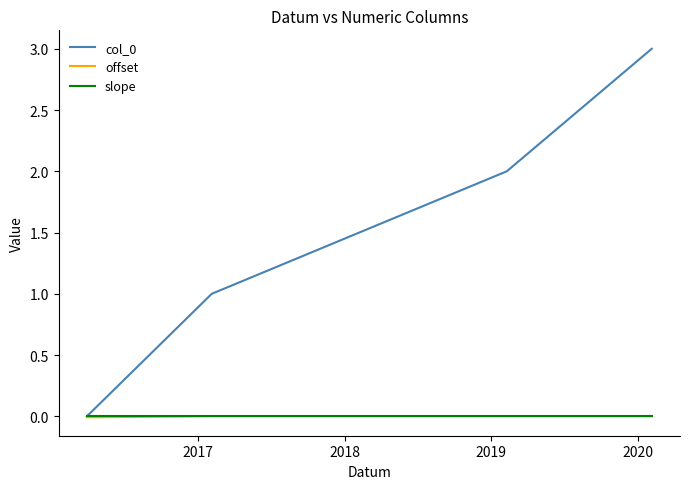

At how many categories does at least one series exceed 0?

3